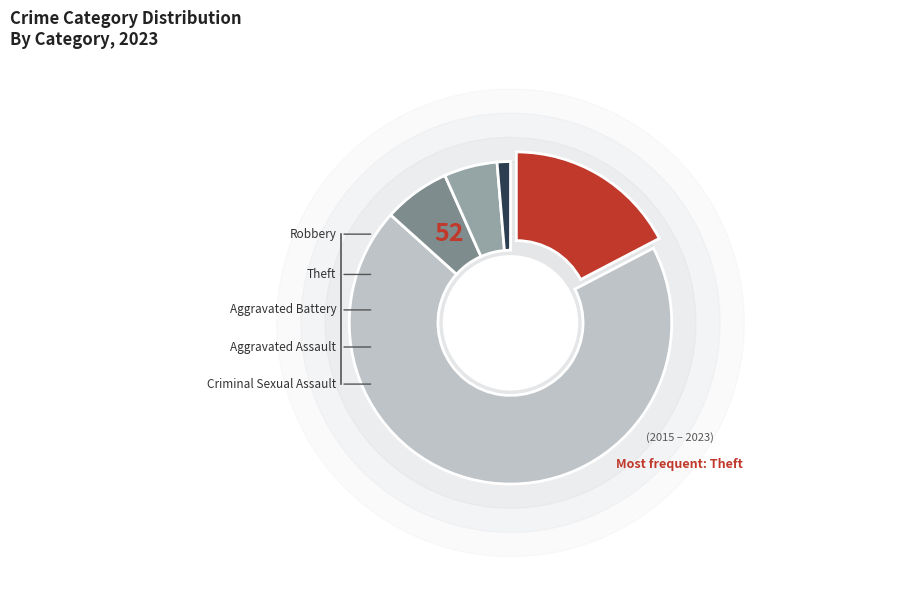

Does Theft represent more than half of the total?

Yes